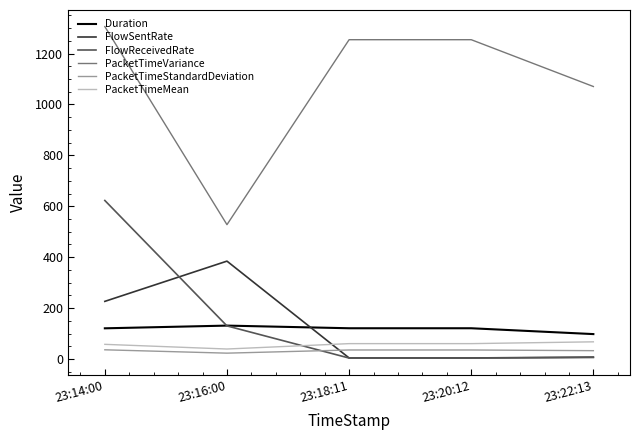

What value does the PacketTimeStandardDeviation series have at 23:20:12?

35.4